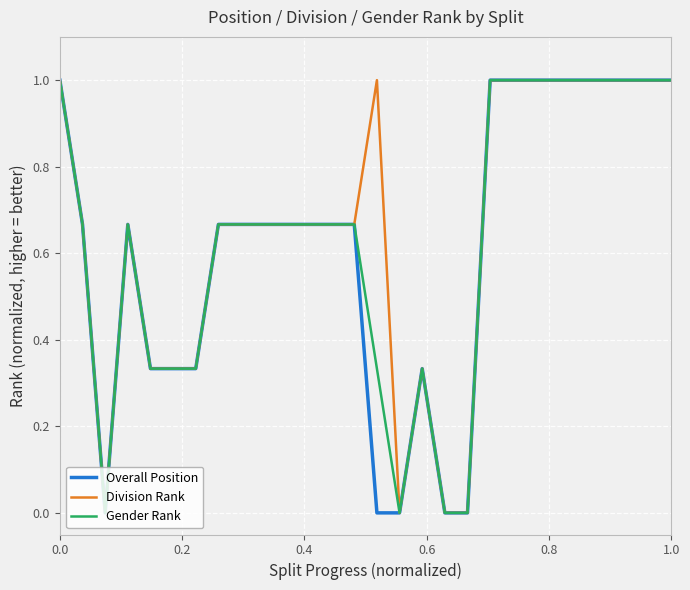

What is the sum of all Overall Position values?

17.3